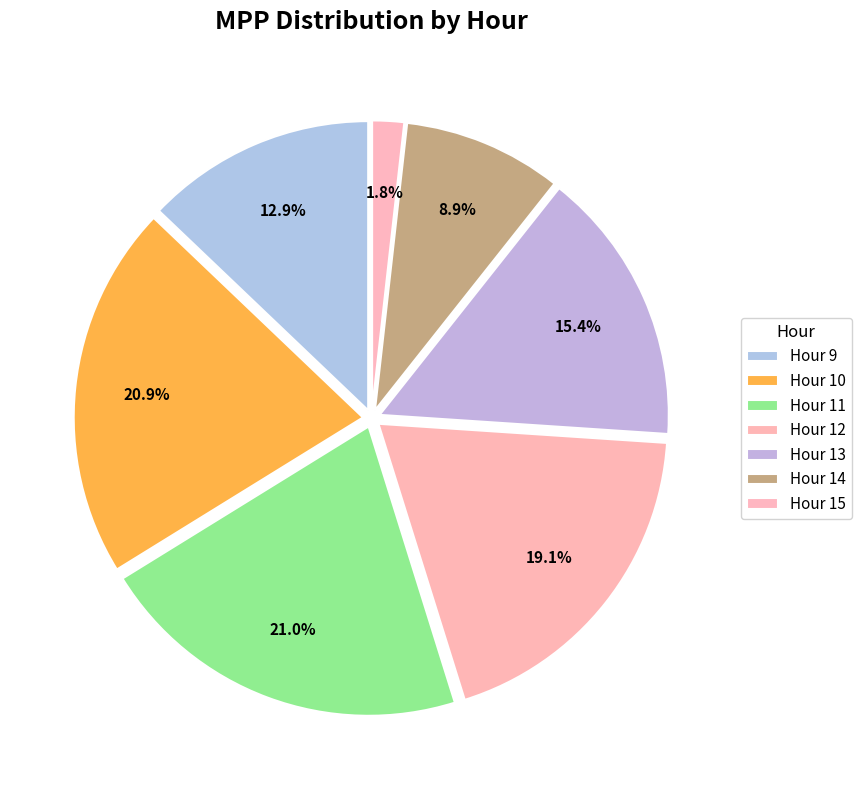

To the nearest percent, what is the difference between the largest and smallest slice percentages?

19%